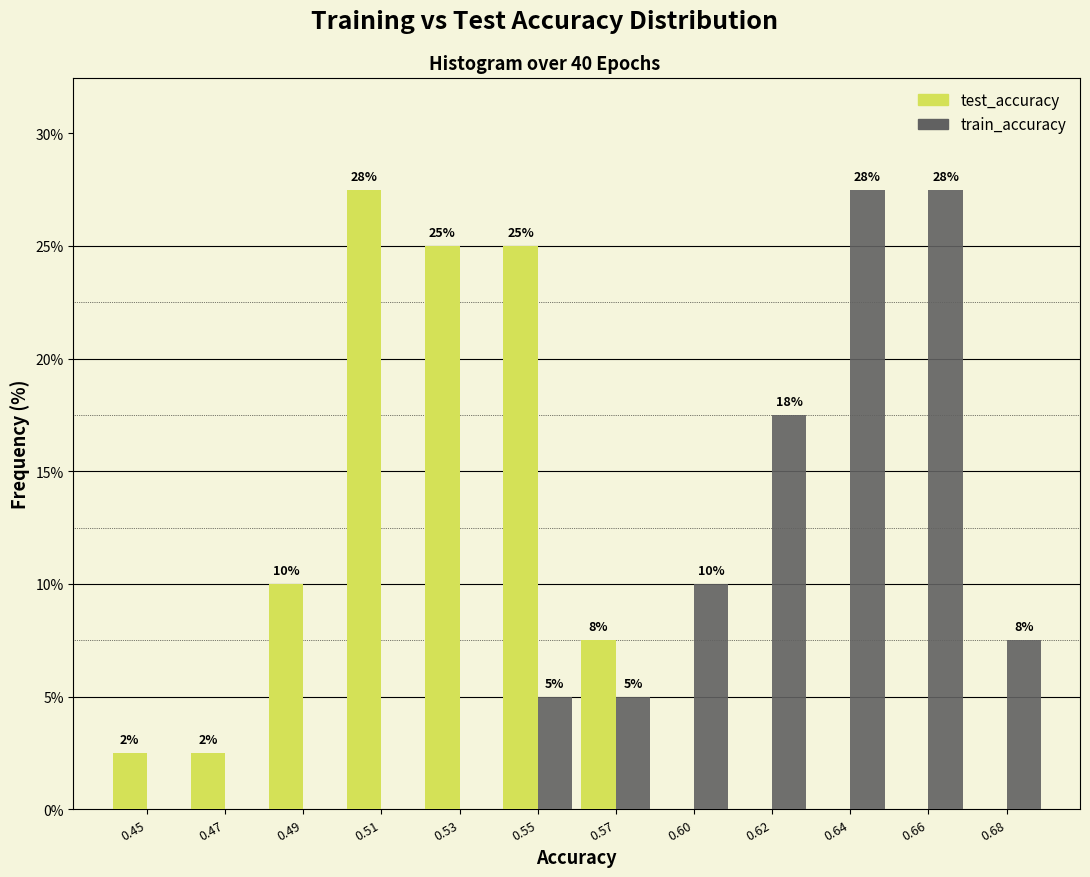

What are all the series names shown in the legend?

test_accuracy, train_accuracy